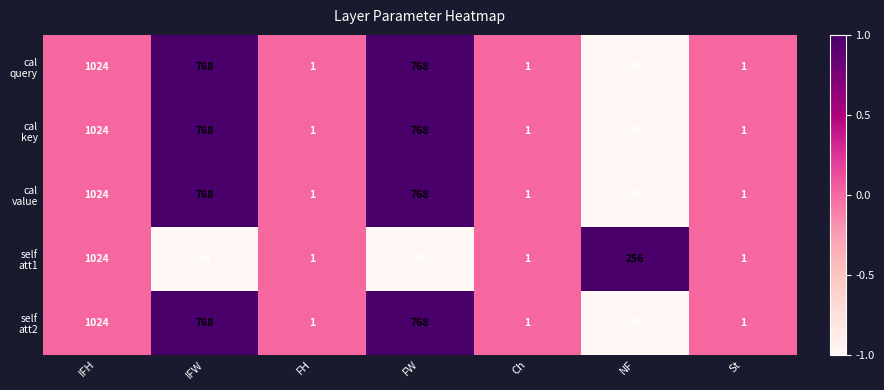

At how many categories does at least one series exceed 173?

4